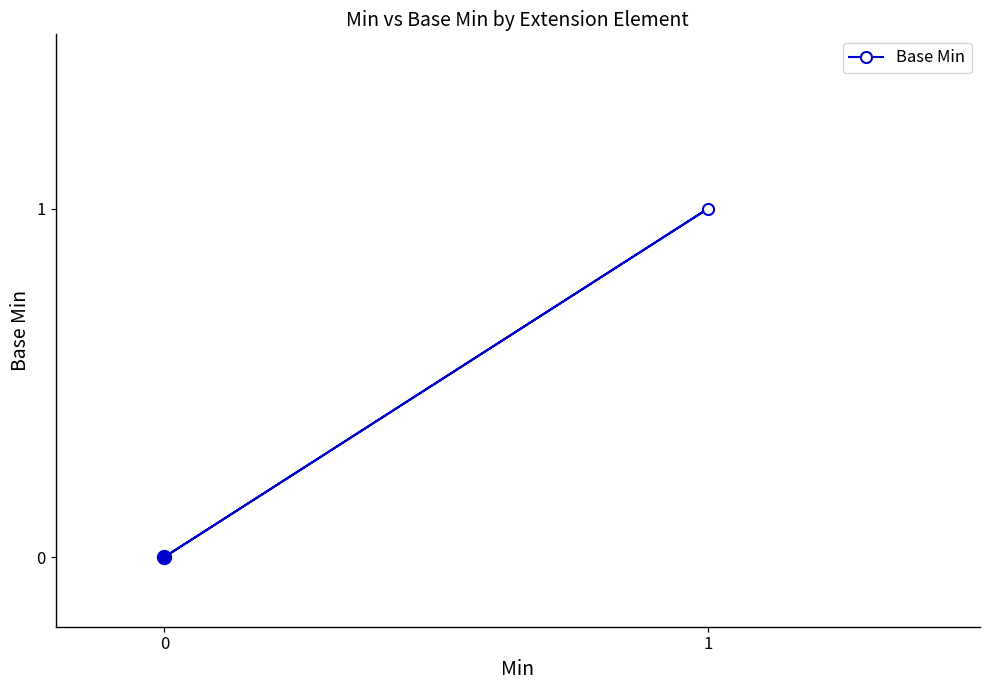

The chart shows a value of -1 at 0. True or false?

False